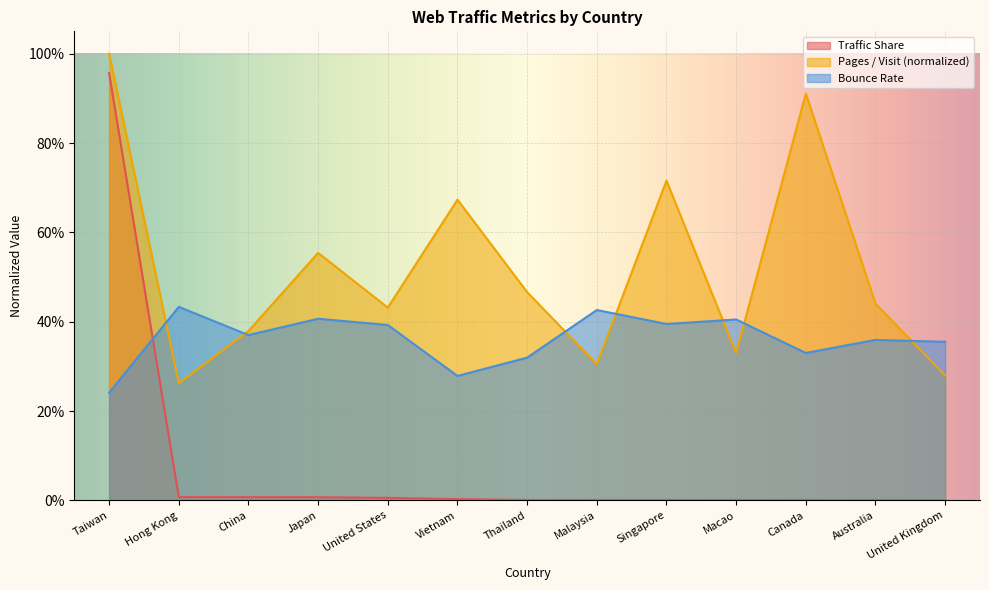

What is the label of the 11th point from the left?

Canada